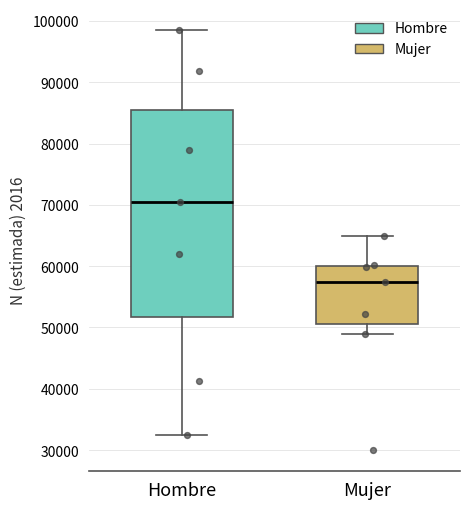

Which box has the highest median line?

Hombre